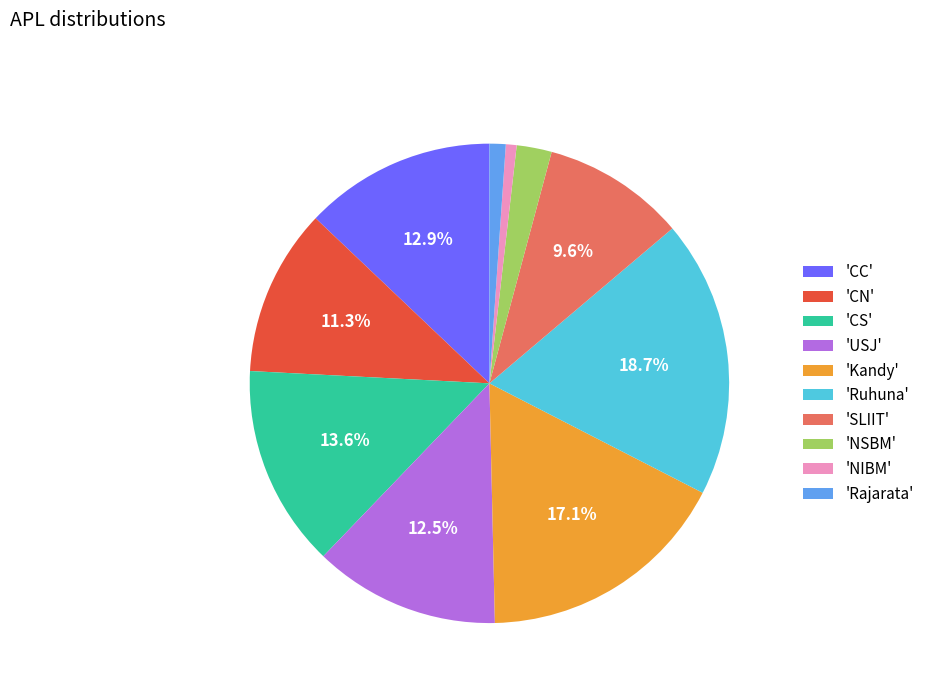

To the nearest percent, what is the average slice percentage?

10%